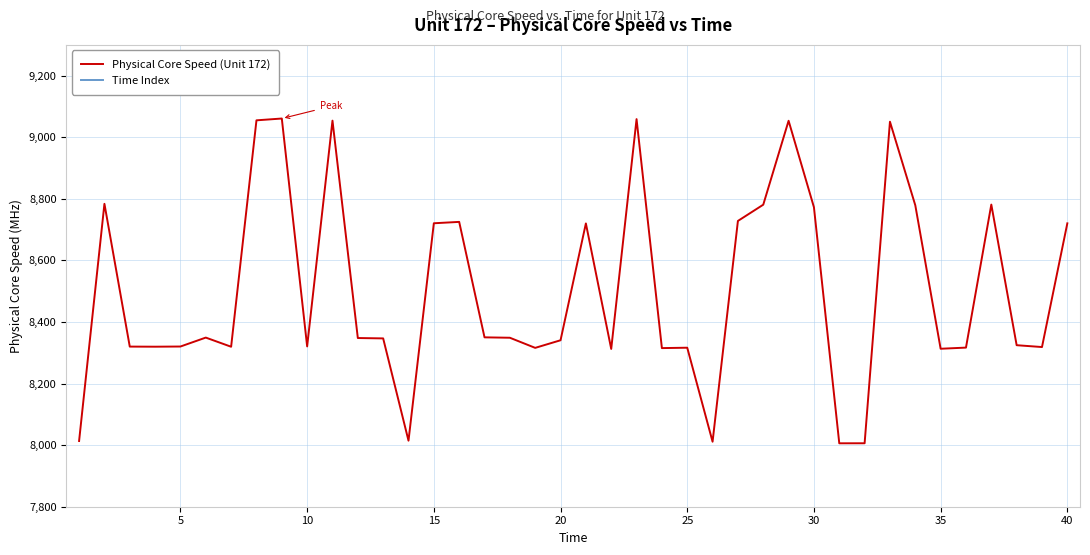

What is the average value of the Time Index series?

20.5